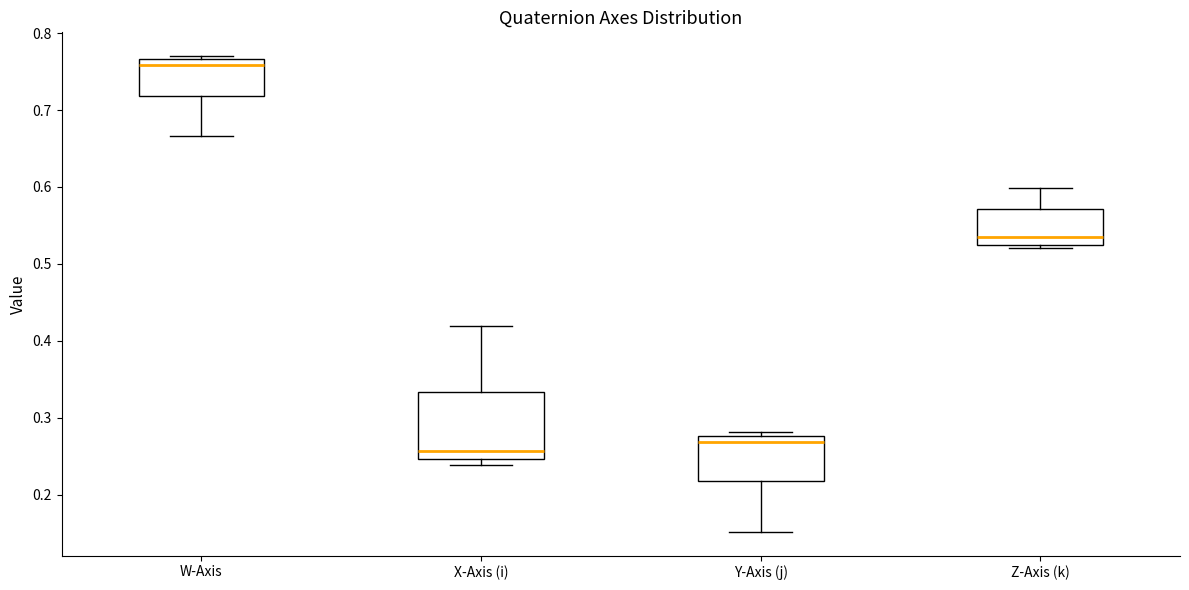

Where is the lower edge of the box for Z-Axis (k) on the y-axis? The values are not printed on the chart, so give them approximately, as read against the axis.

0.53